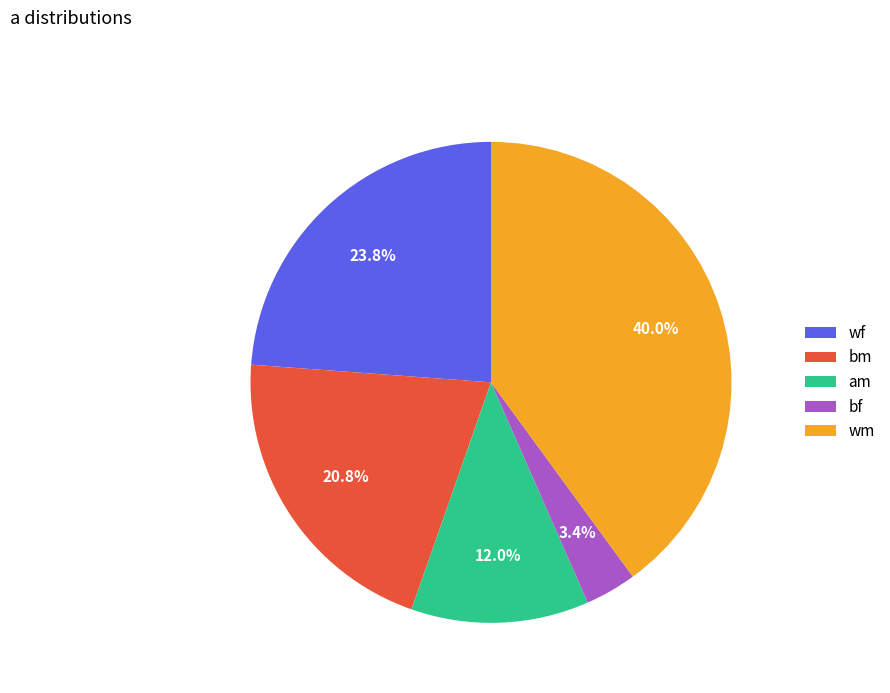

Which has a higher value, wf or am?

wf